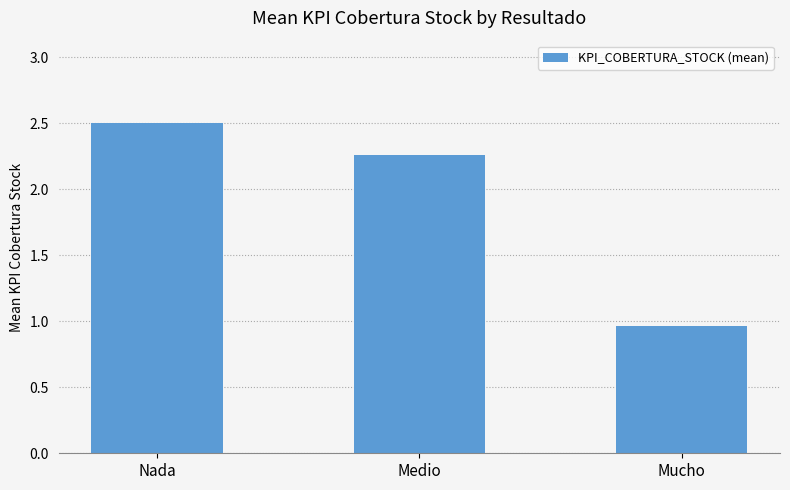

List the labels in order of value, smallest first.

Mucho, Medio, Nada